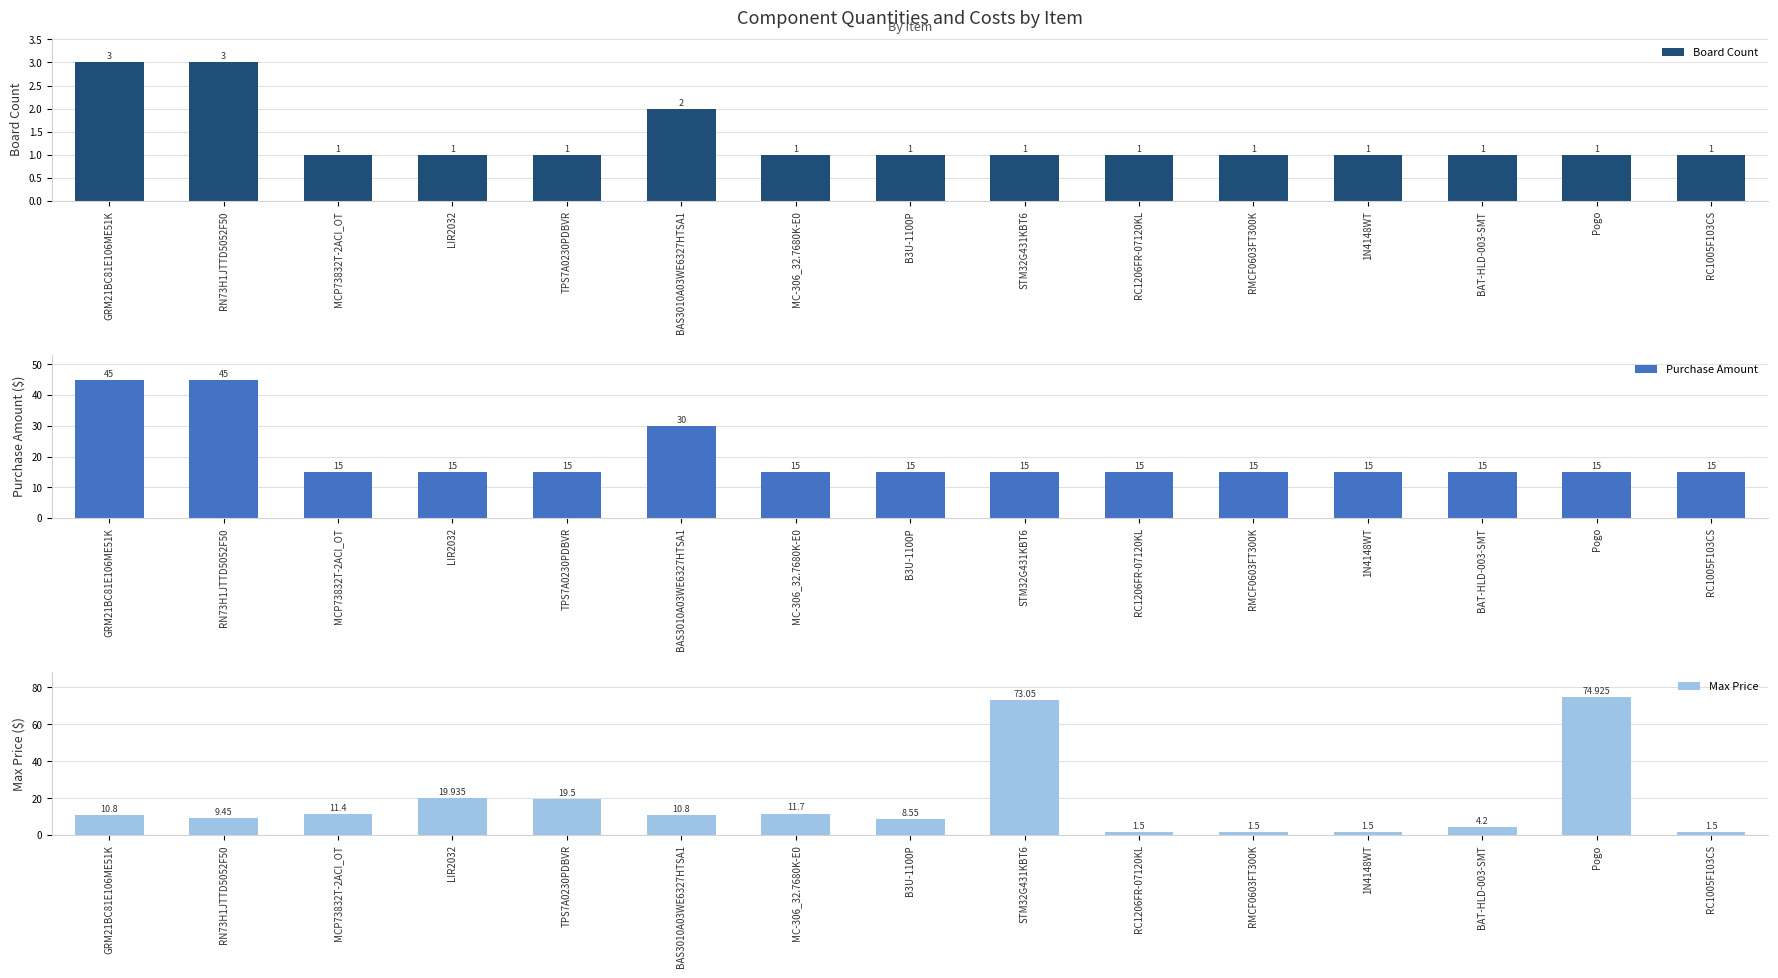

The value of Board Count at RMCF0603FT300K is 0.6. True or false?

False